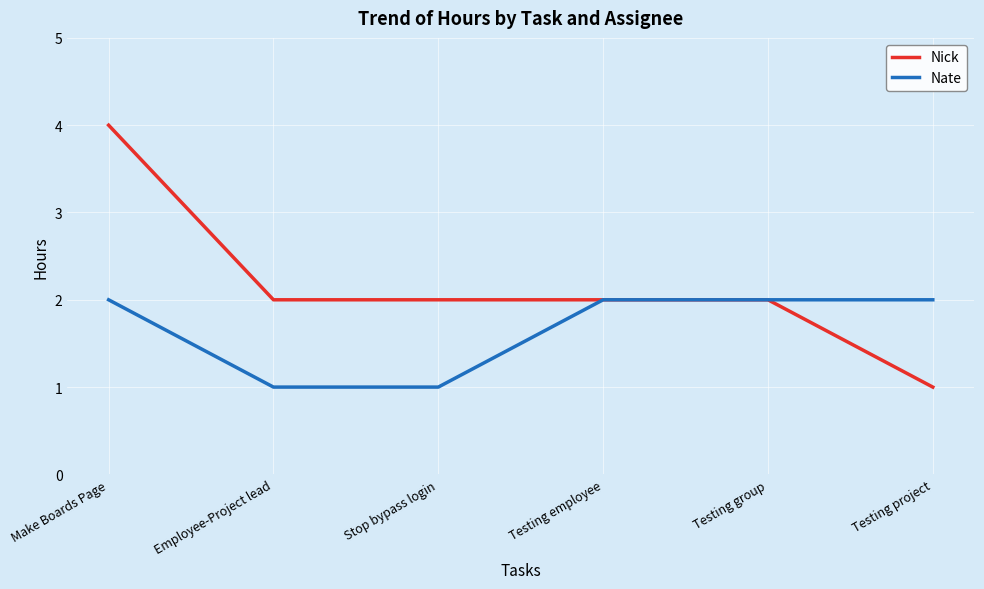

Is it true that Nick equals 3 at Stop bypass login?

False